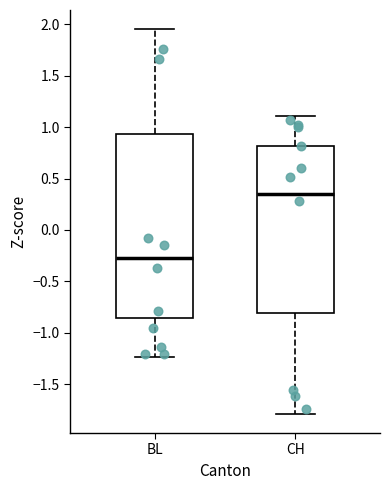

Reading left to right, read every box against the y-axis: the position of its median line, the range the box covers, and the ends of its whiskers. The values are not printed on the chart, so give them approximately, as read against the axis.

BL: median -0.25, box -0.85 to 0.95, whiskers -1.25 to 1.95
CH: median 0.35, box -0.80 to 0.80, whiskers -1.80 to 1.10